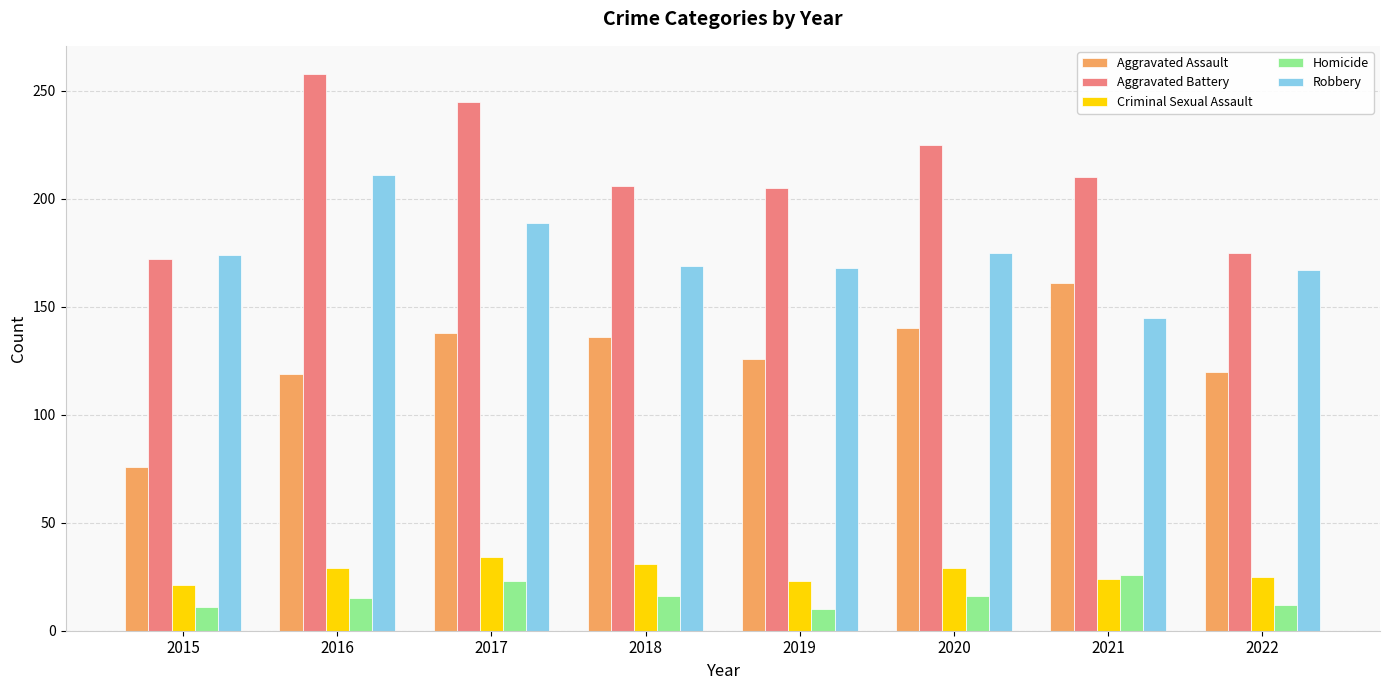

What is the highest value of the Aggravated Assault series?

161